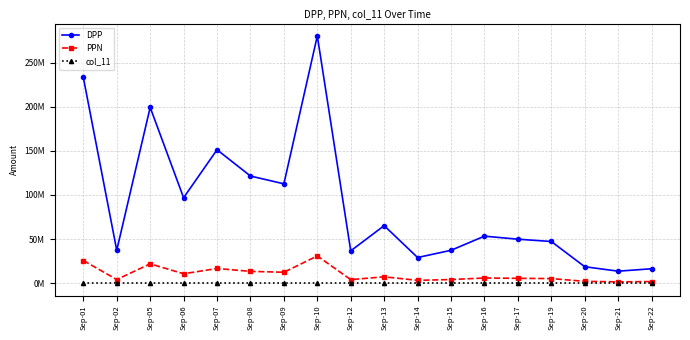

Which category has the highest value across all series?

Sep-10